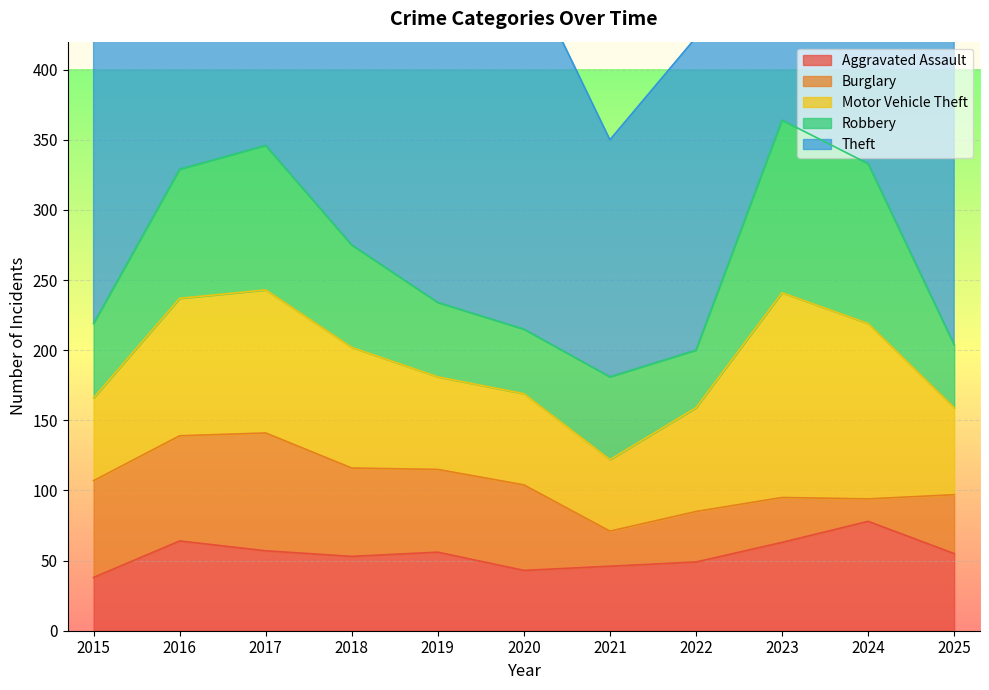

Rank the series at 2021 from lowest to highest value.

Burglary, Aggravated Assault, Motor Vehicle Theft, Robbery, Theft